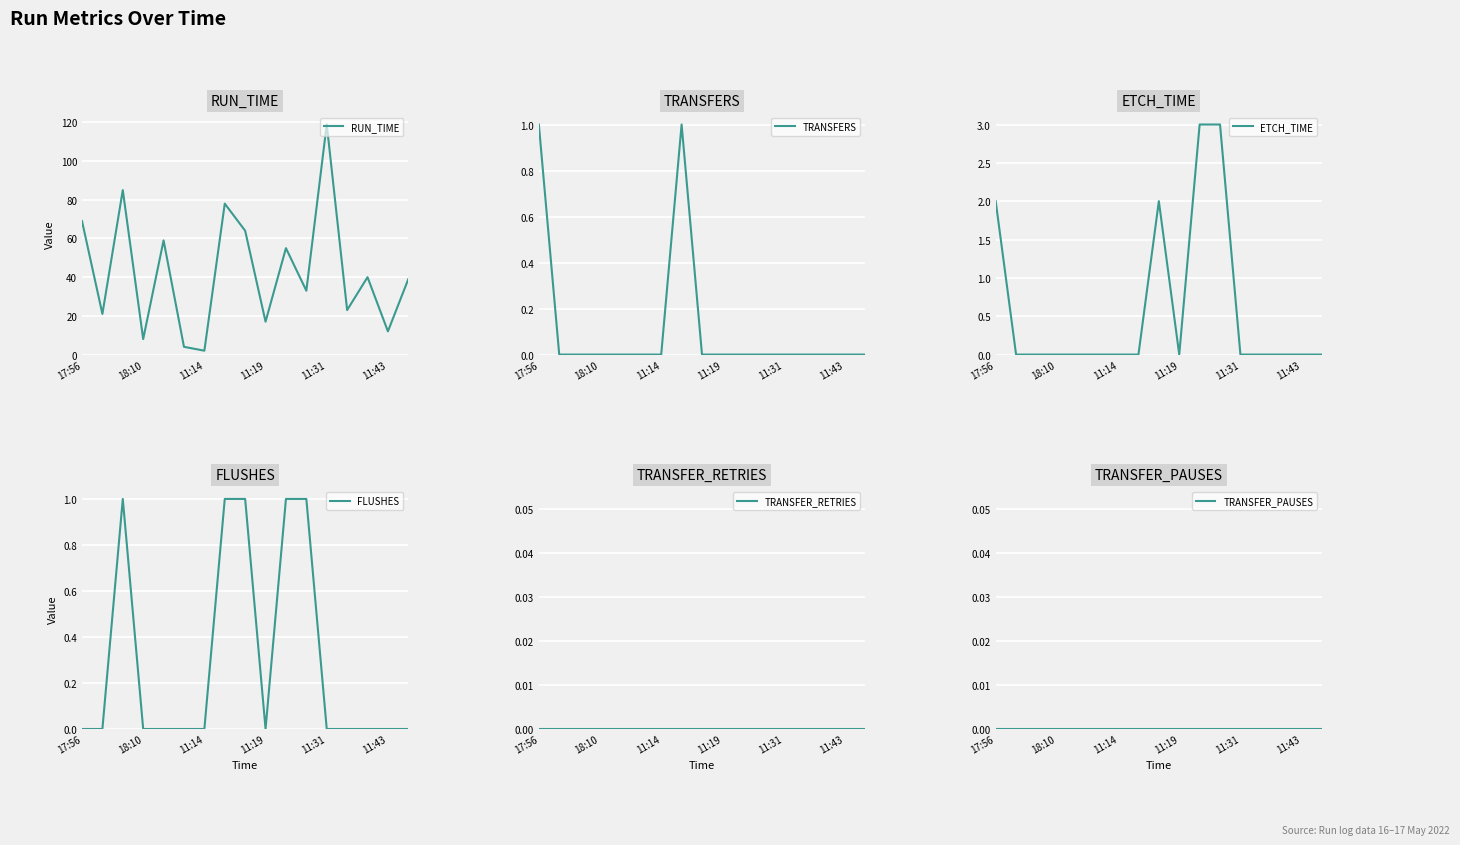

Reading left to right, list all the values displayed in this chart.

RUN_TIME: 69	21	85	8	59	4	2	78	64	17	55	33	119	23	40	12	39
TRANSFERS: 1	0	0	0	0	0	0	1	0	0	0	0	0	0	0	0	0
ETCH_TIME: 2	0	0	0	0	0	0	0	2	0	3	3	0	0	0	0	0
FLUSHES: 0	0	1	0	0	0	0	1	1	0	1	1	0	0	0	0	0
TRANSFER_RETRIES: 0	0	0	0	0	0	0	0	0	0	0	0	0	0	0	0	0
TRANSFER_PAUSES: 0	0	0	0	0	0	0	0	0	0	0	0	0	0	0	0	0